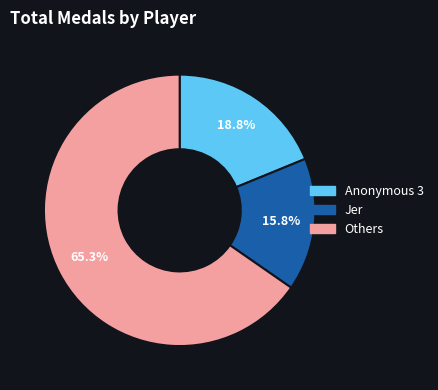

Is there any slice that represents more than half of the pie?

Yes